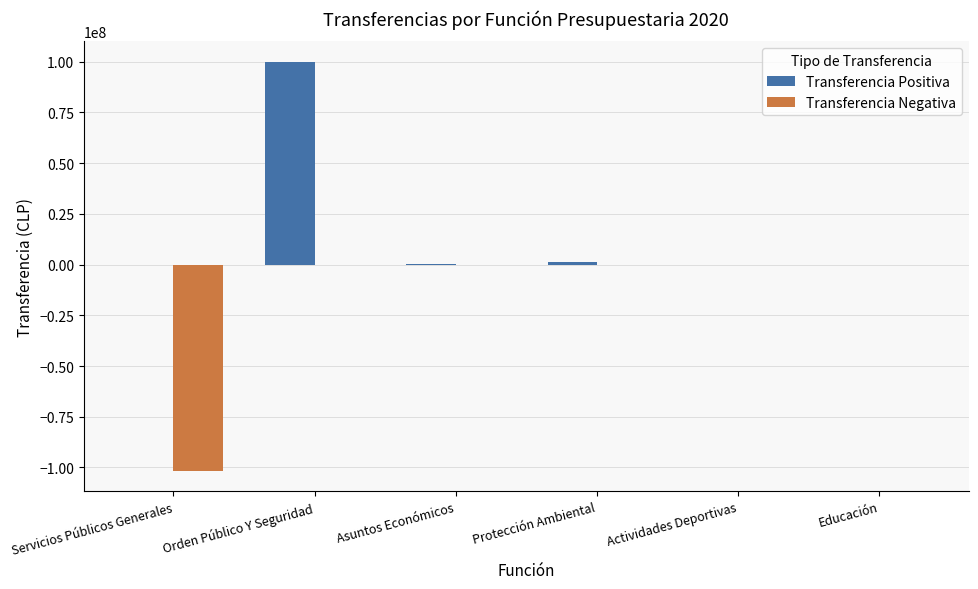

The Transferencia Negativa series shows -39203087 at Protección Ambiental. True or false?

False